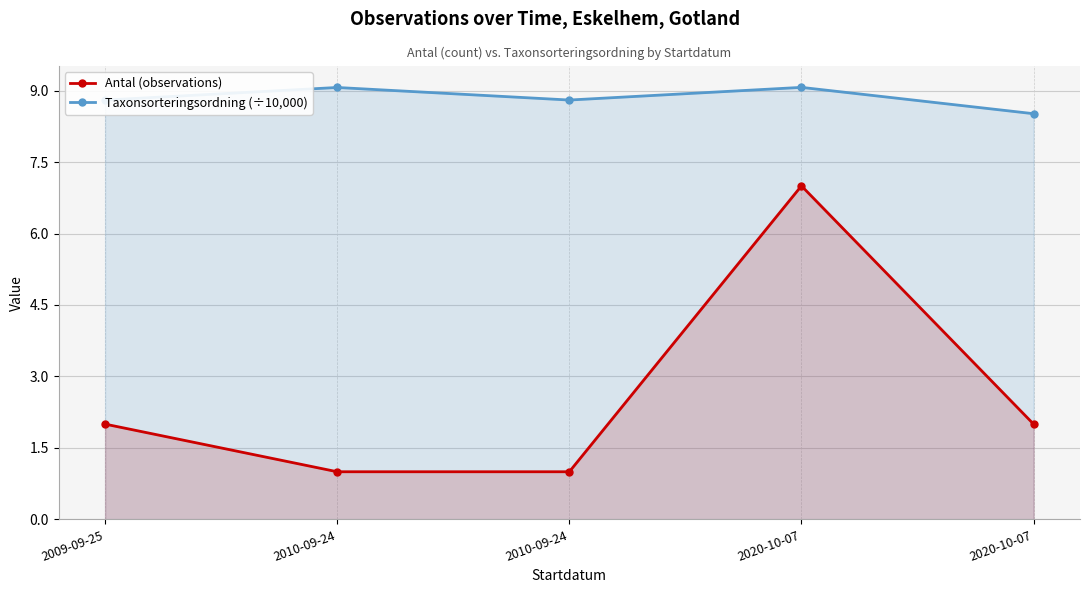

Which has a higher value, 2020-10-07 or 2010-09-24?

2020-10-07